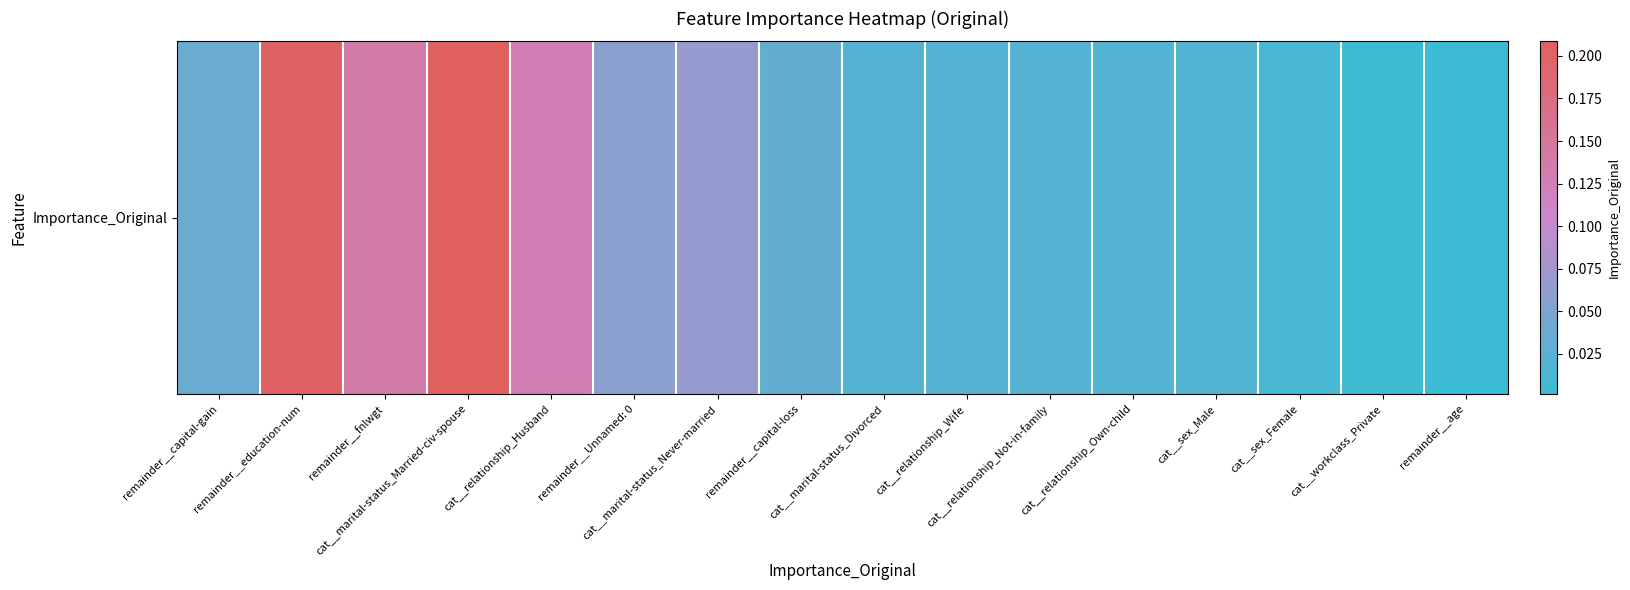

Reading right to left, extract all data points from this chart.

remainder__age=0.0	cat__workclass_Private=0.0	cat__sex_Female=0.0	cat__sex_Male=0.0	cat__relationship_Own-child=0.0	cat__relationship_Not-in-family=0.0	cat__relationship_Wife=0.0	cat__marital-status_Divorced=0.0	remainder__capital-loss=0.0	cat__marital-status_Never-married=0.1	remainder__Unnamed: 0=0.1	cat__relationship_Husband=0.1	cat__marital-status_Married-civ-spouse=0.2	remainder__fnlwgt=0.1	remainder__education-num=0.2	remainder__capital-gain=0.0